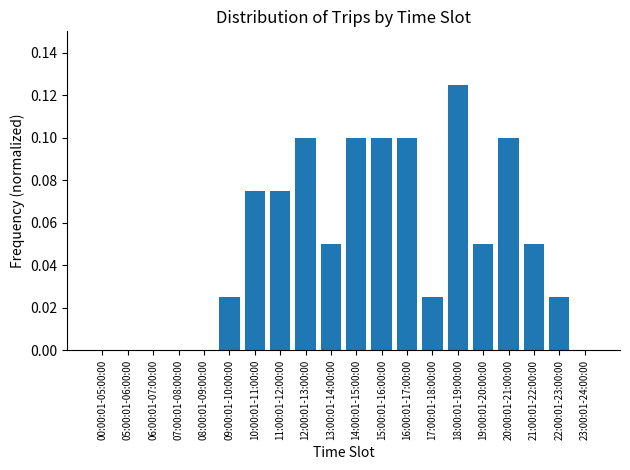

Which has a higher value, 22:00:01-23:00:00 or 23:00:01-24:00:00?

22:00:01-23:00:00